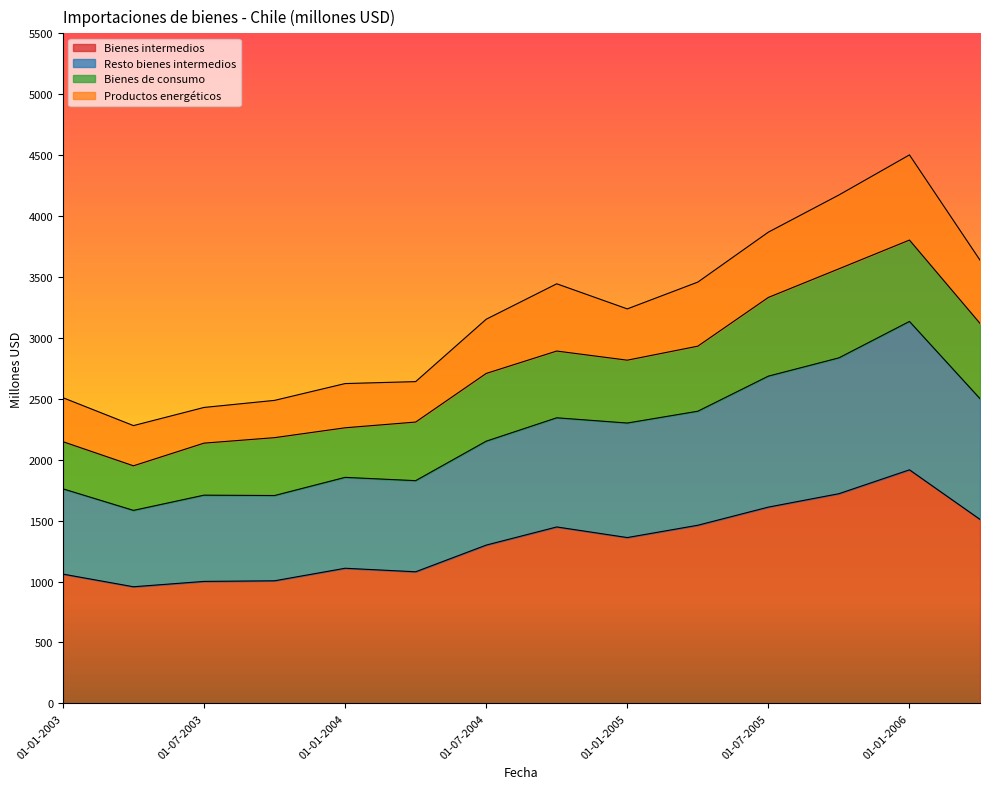

True or false: Bienes intermedios has a value of 1430 at 01-01-2003.

False